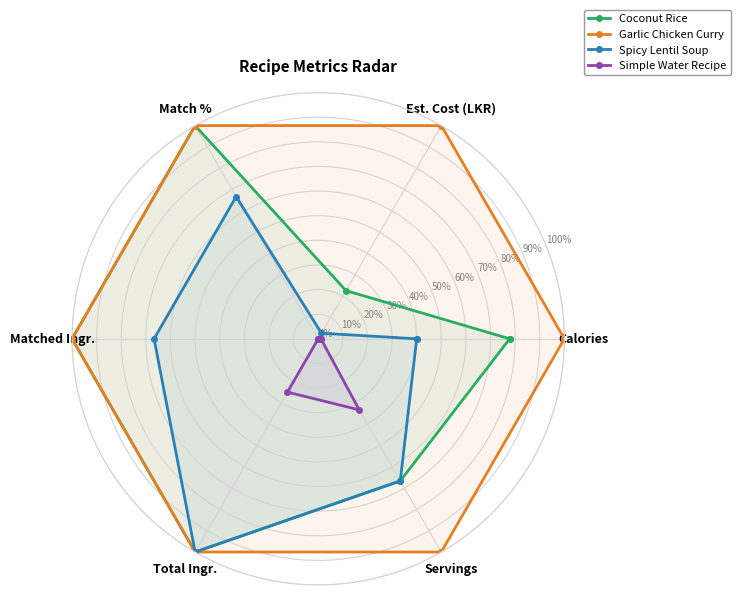

What is the total value across all series at Total Ingr.?

325.0